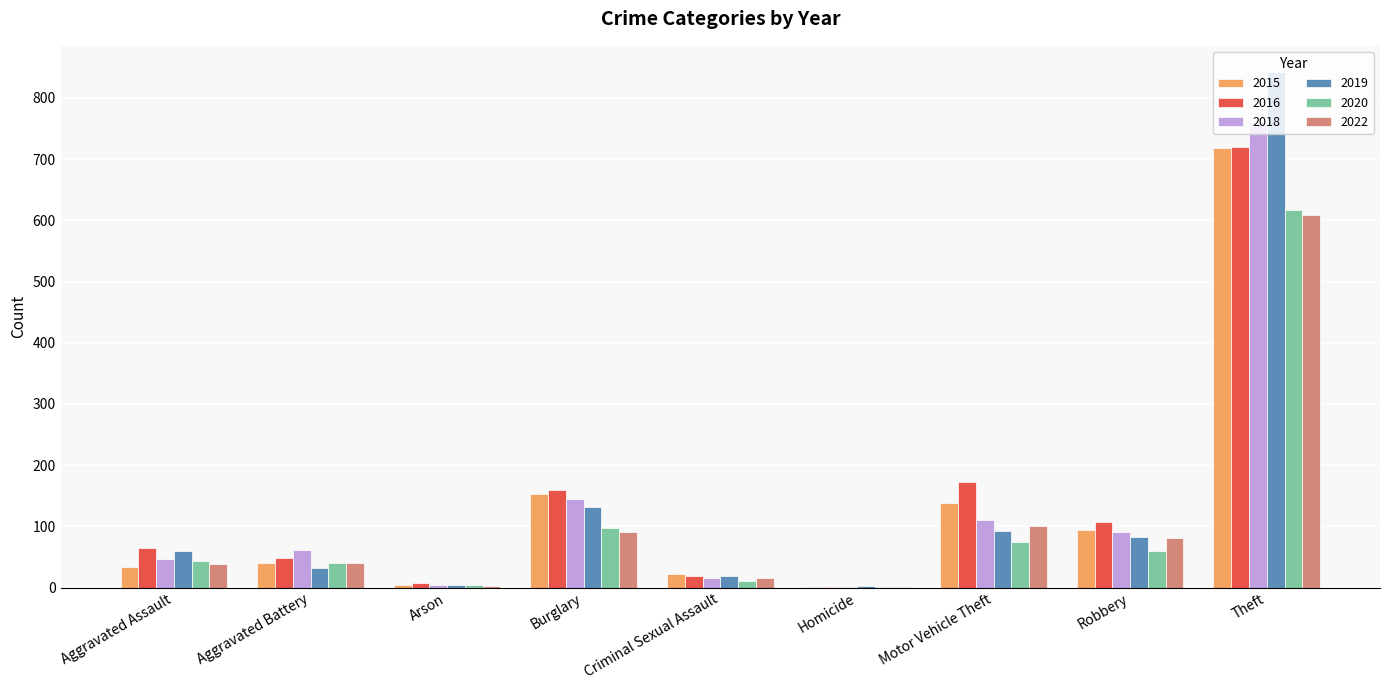

At which category is the sum across all series the highest?

Theft